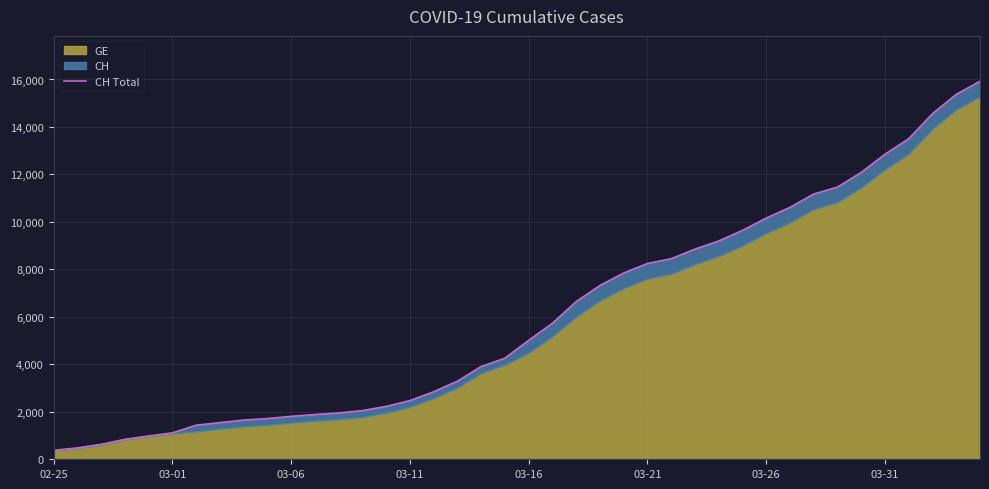

Is it true that the value at 03-16 is 5012?

True